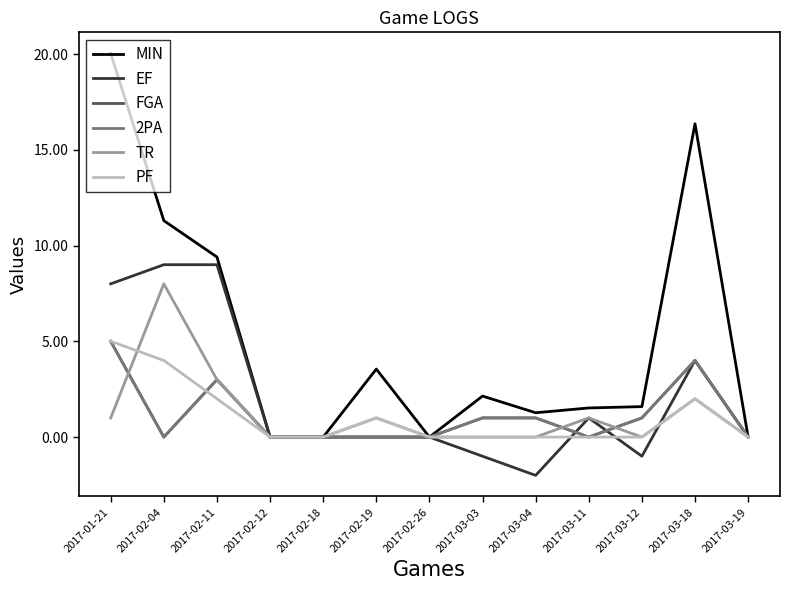

What is the difference between the highest and lowest values at 2017-03-03?

3.1